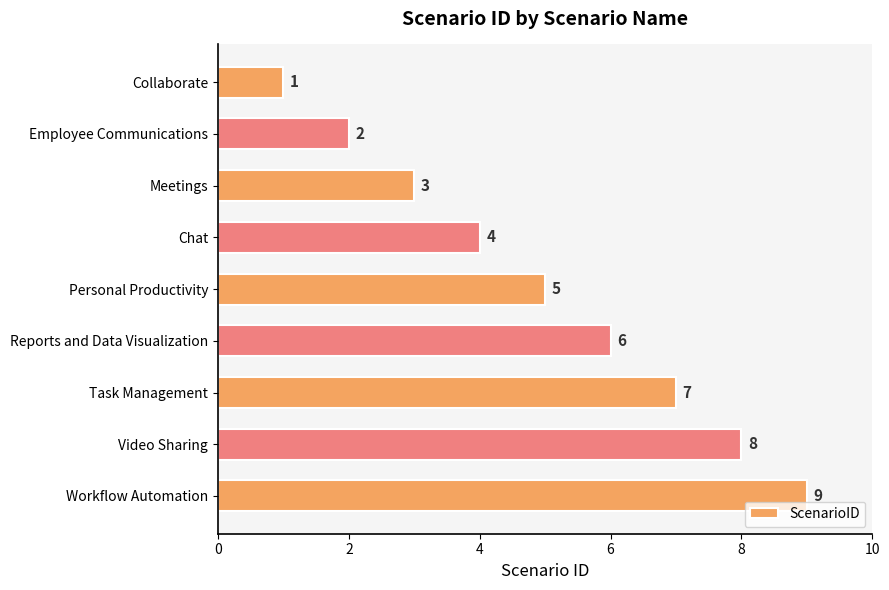

What is the greatest value displayed?

9